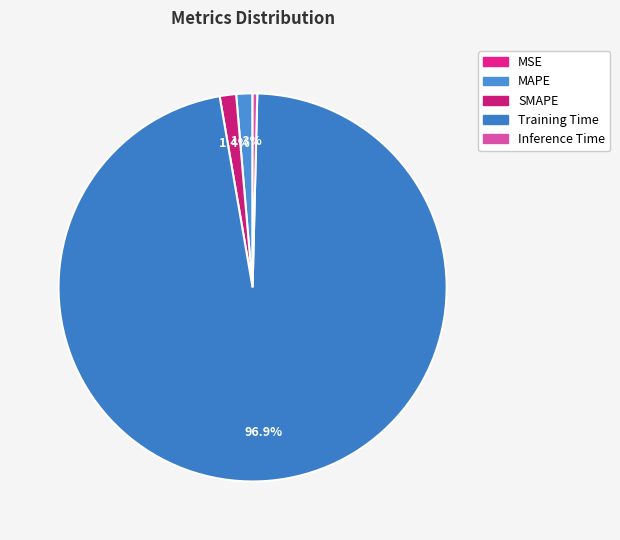

To the nearest percent, what percentage of the pie is Training Time?

97%